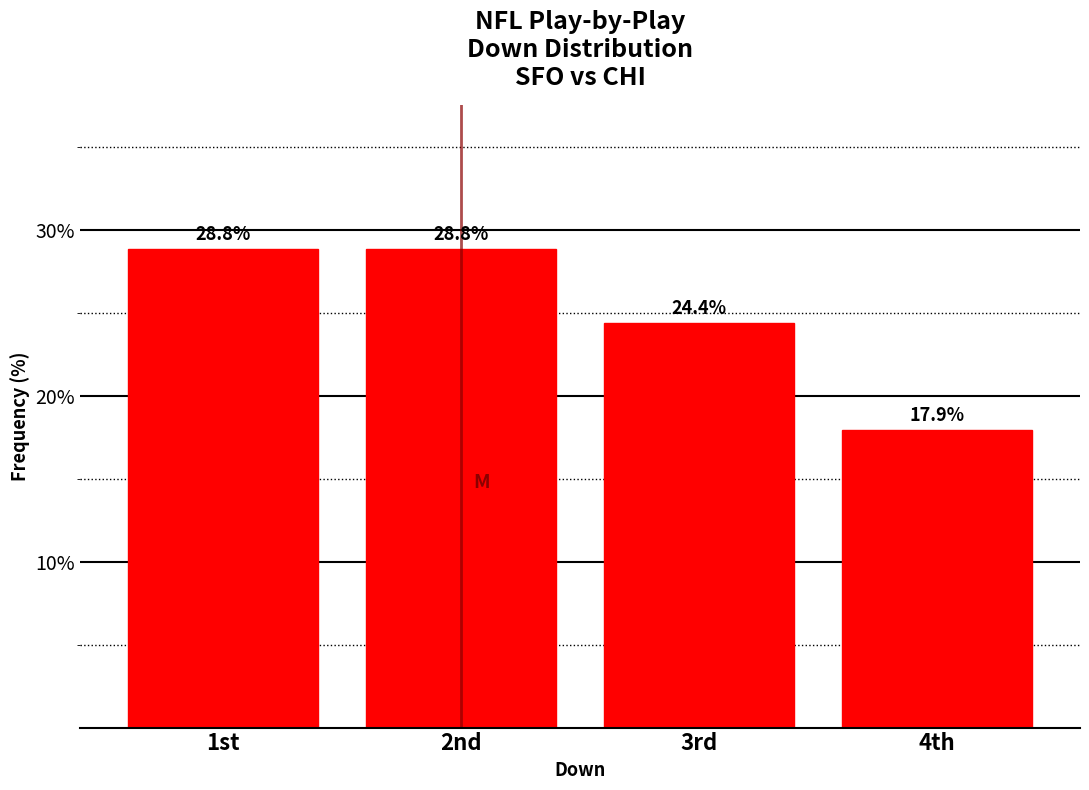

Reading right to left, what are all the values shown in this chart?

17.9	24.4	28.8	28.8